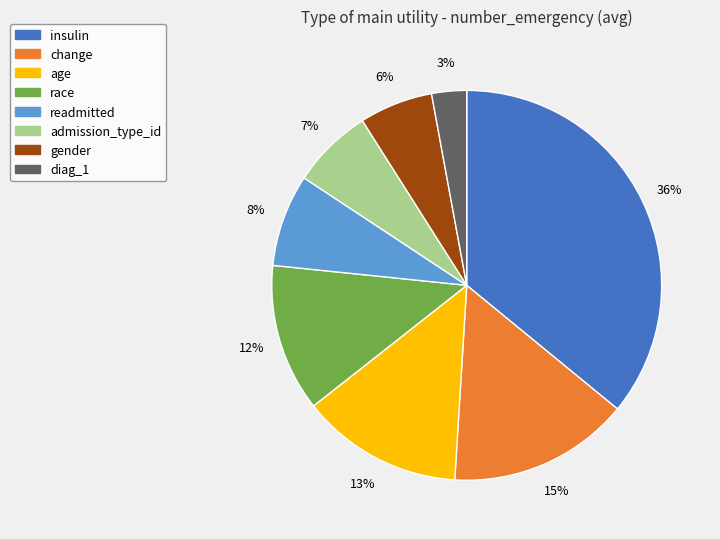

To the nearest percent, what is the difference between the largest and smallest slice percentages?

33%